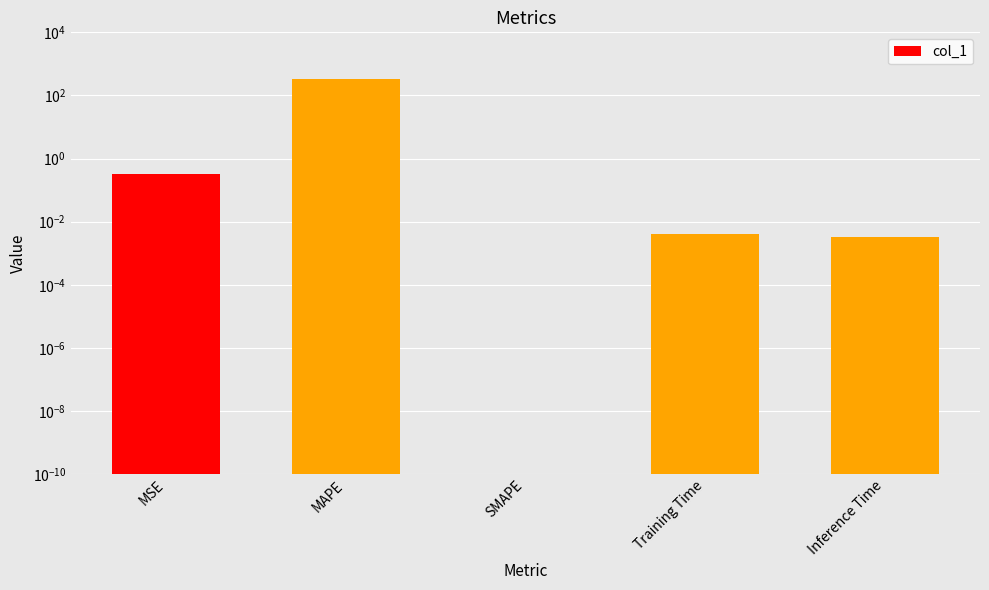

Rank the categories by value from highest to lowest.

MAPE, MSE, Training Time, Inference Time, SMAPE